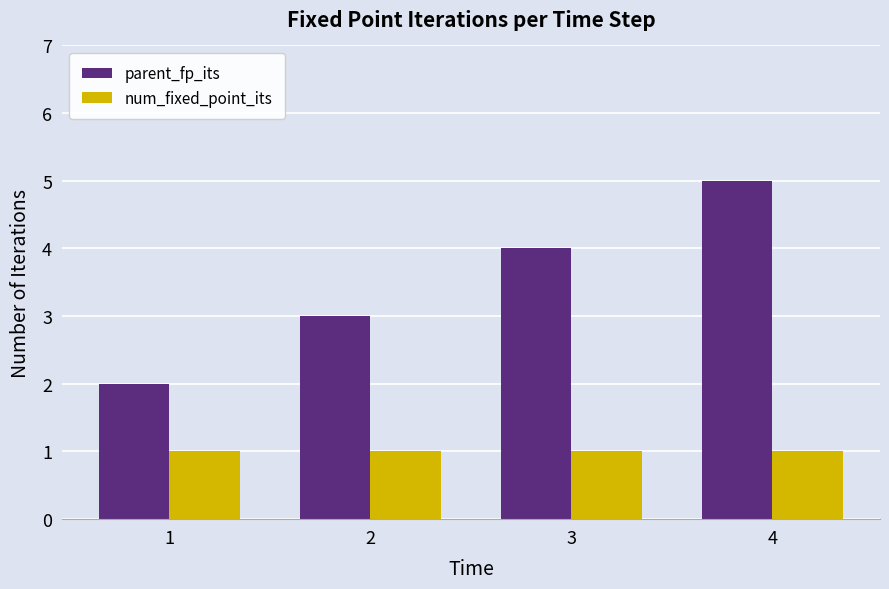

What are all the series names shown in the legend?

parent_fp_its, num_fixed_point_its